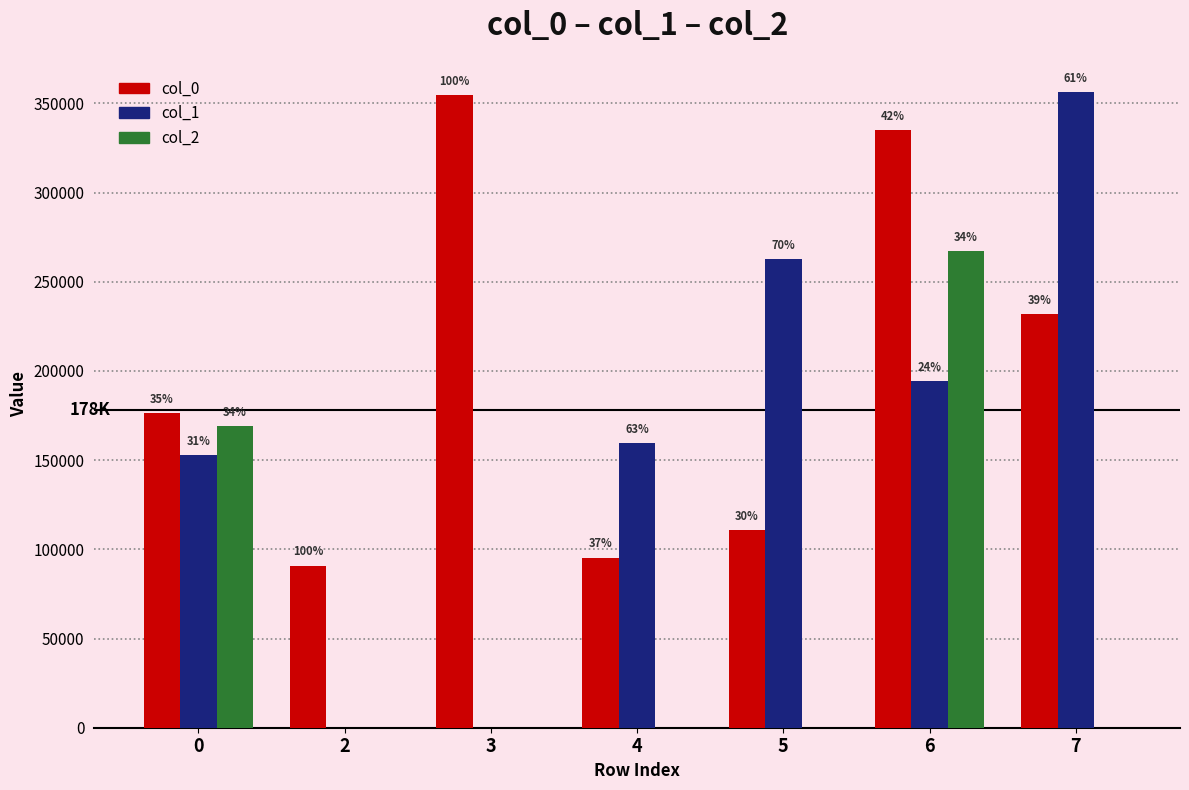

What is the greatest value displayed?

356515